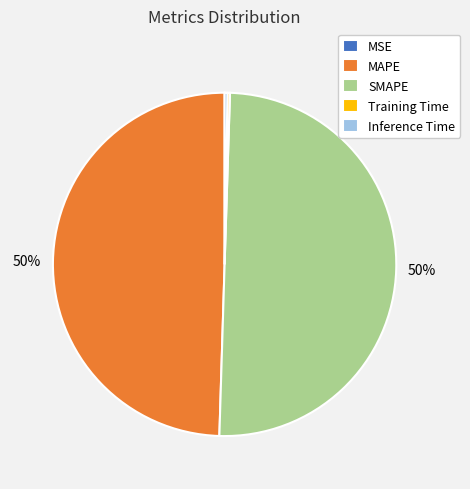

To the nearest percent, what percentage of the pie is MAPE?

50%